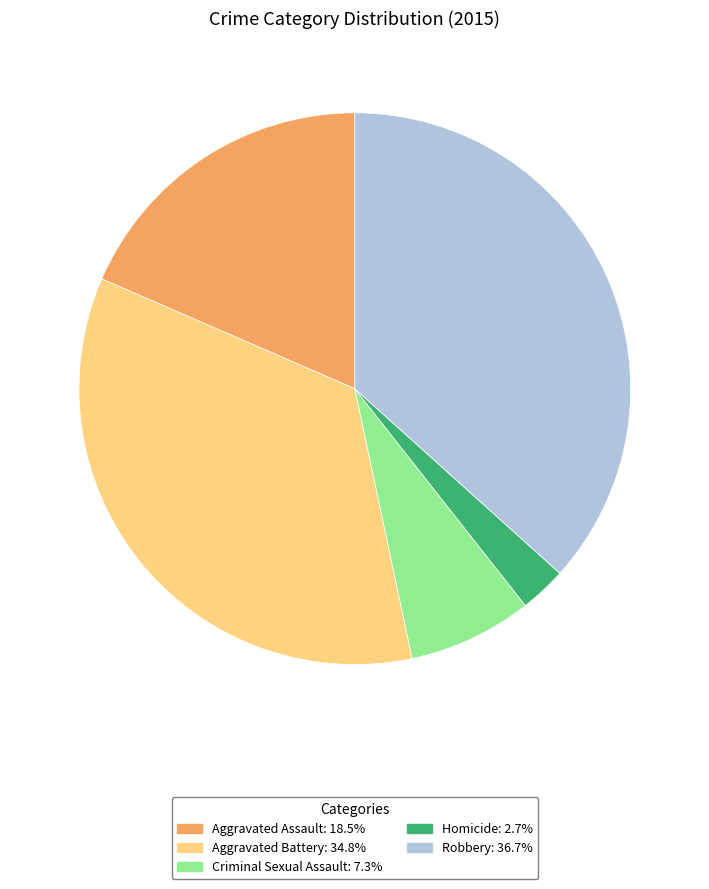

Which has a higher value, Criminal Sexual Assault or Robbery?

Robbery